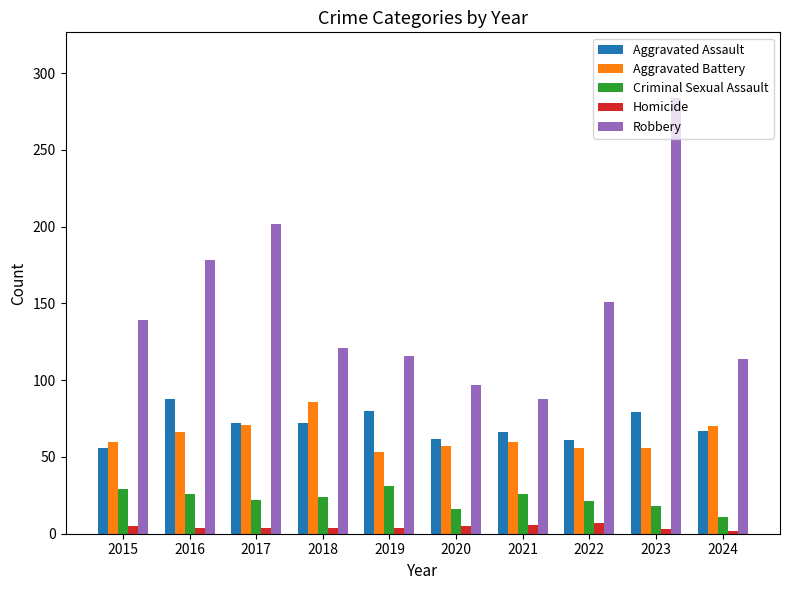

What is the smallest value displayed?

2